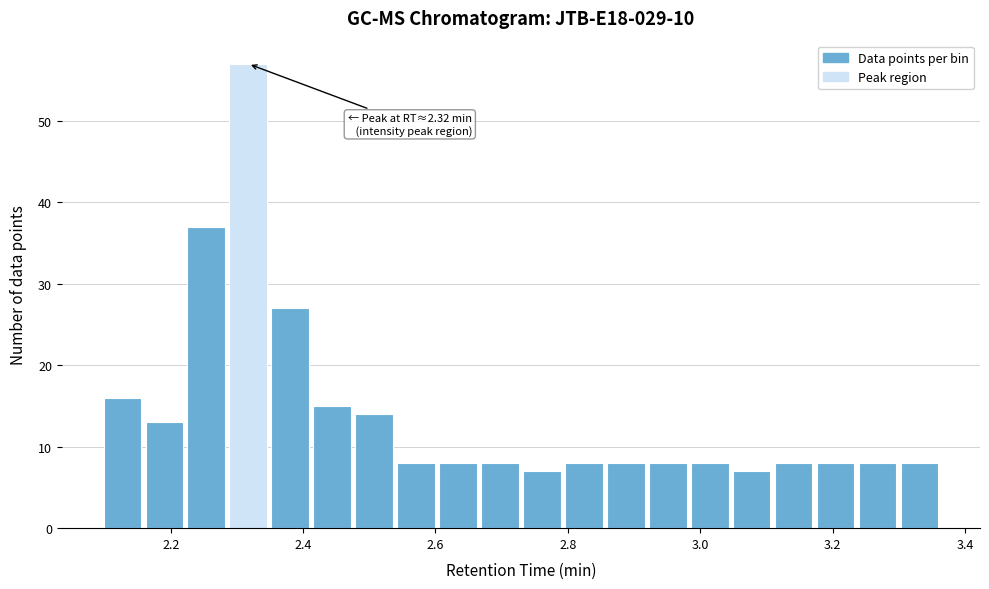

Around what value on the x-axis is the tallest bar? Give the approximate position of its centre, as read against the axis.

2.32